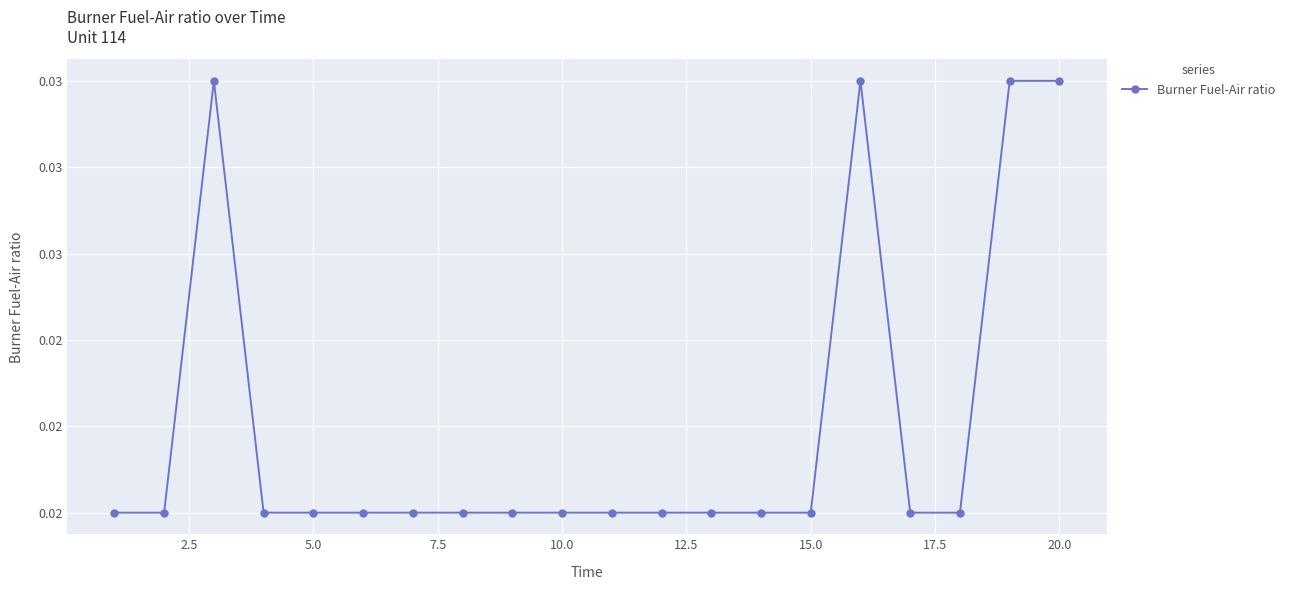

Count the number of categories in the chart.

20